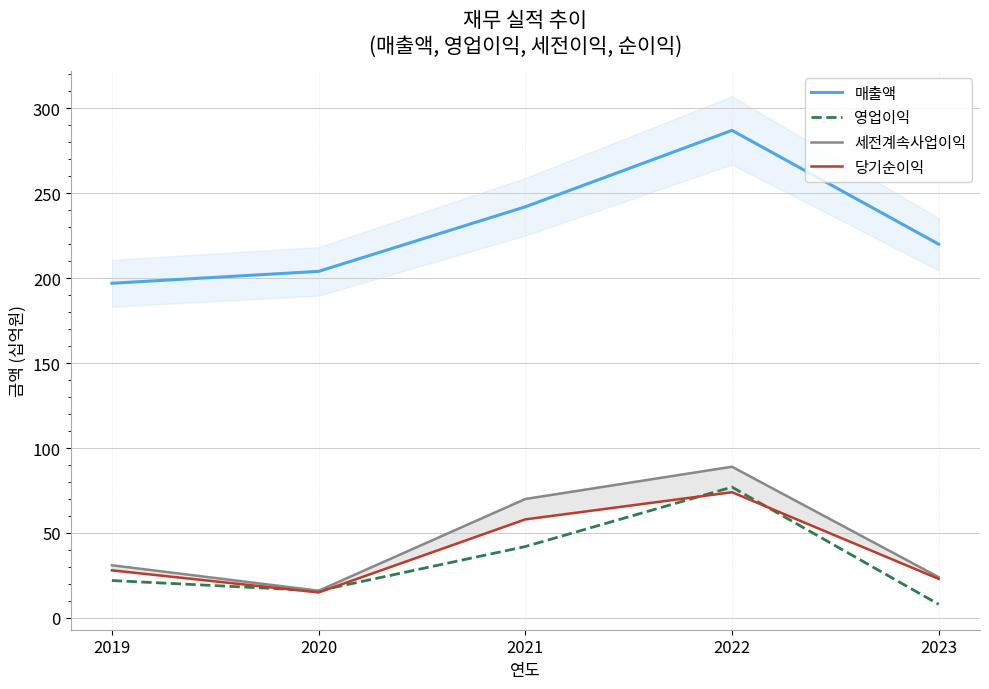

Is it true that 영업이익 equals 15 at 2021?

False